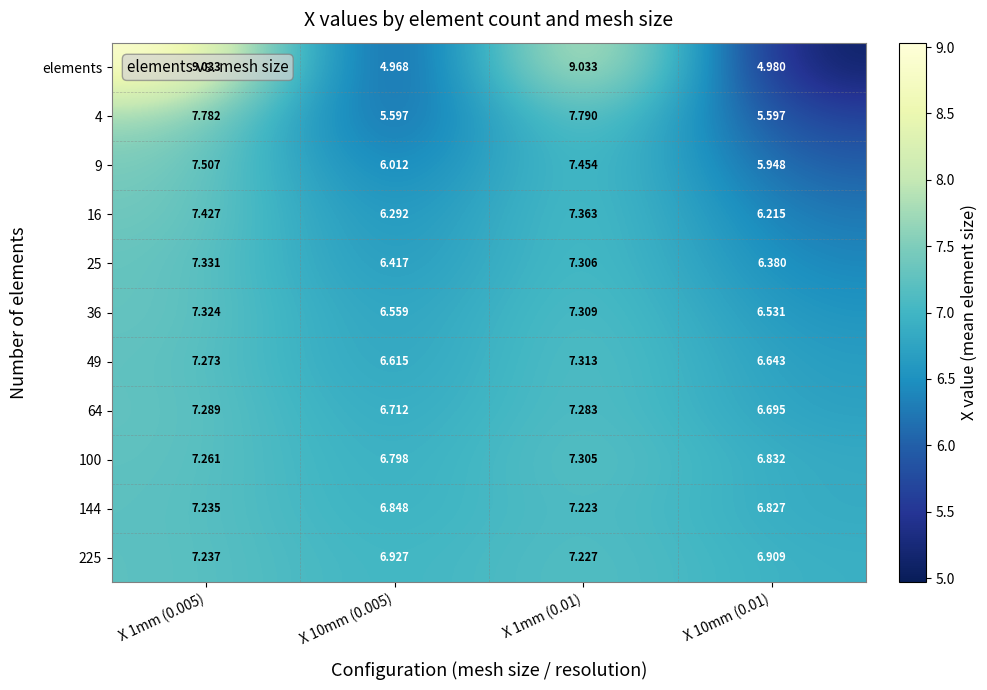

Between X 10mm (0.005) and X 1mm (0.01), which series saw the biggest shift?

elements